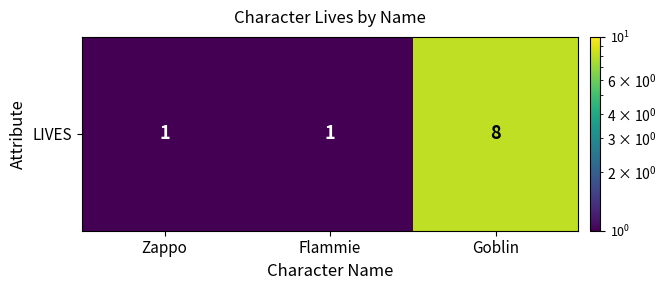

What is the sum of all values?

10